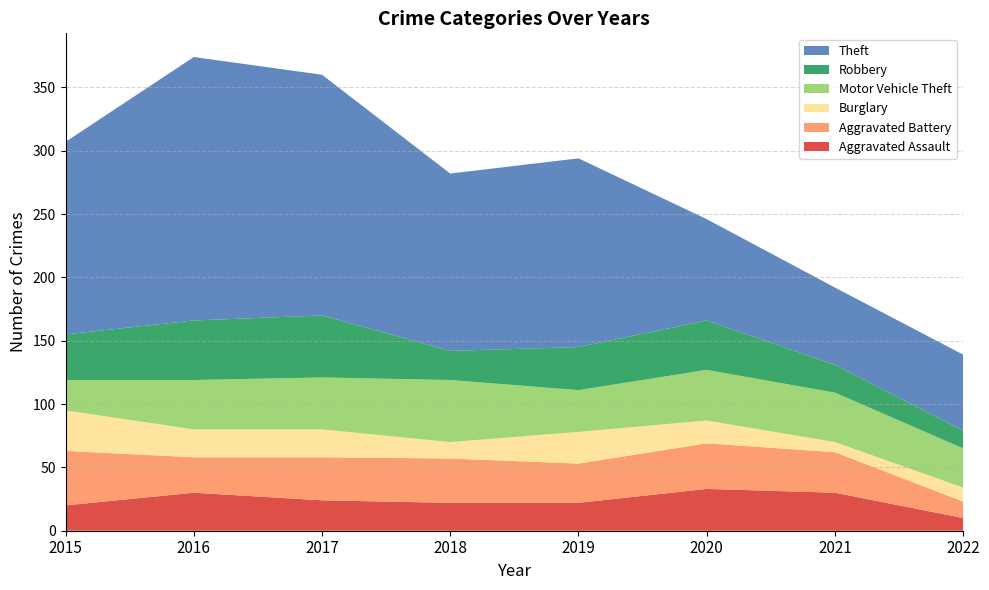

Reading right to left, transcribe all the data shown in this chart.

Aggravated Assault: 2022=10	2021=30	2020=33	2019=22	2018=22	2017=24	2016=30	2015=20
Aggravated Battery: 2022=13	2021=32	2020=36	2019=31	2018=35	2017=34	2016=28	2015=43
Burglary: 2022=11	2021=8	2020=18	2019=25	2018=13	2017=22	2016=22	2015=32
Motor Vehicle Theft: 2022=31	2021=39	2020=40	2019=33	2018=49	2017=41	2016=39	2015=24
Robbery: 2022=14	2021=22	2020=39	2019=34	2018=23	2017=49	2016=47	2015=36
Theft: 2022=60	2021=61	2020=80	2019=149	2018=140	2017=190	2016=208	2015=152